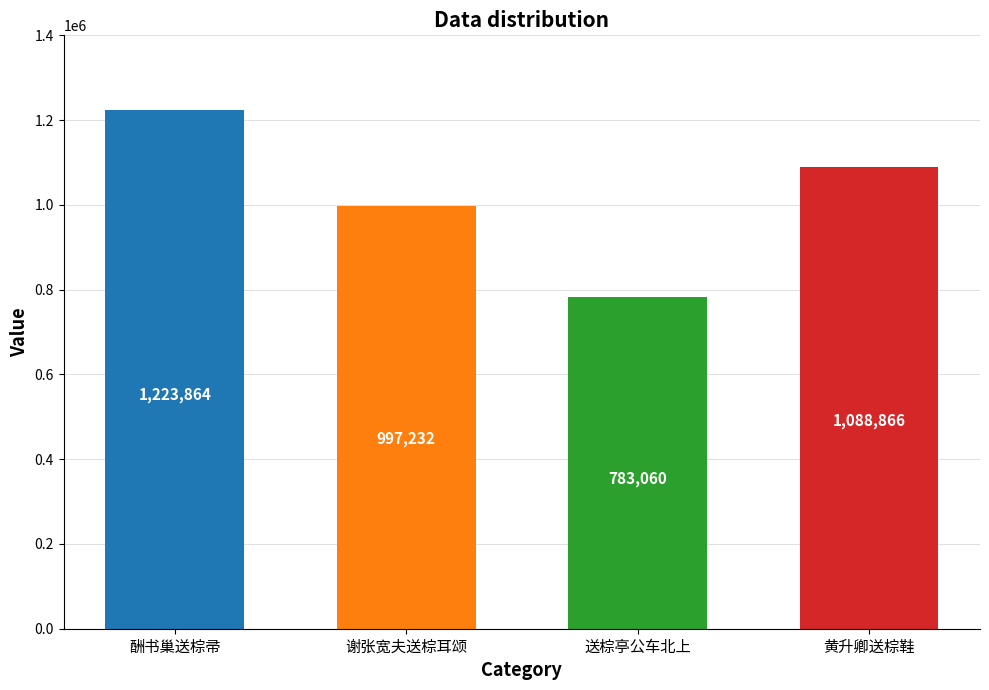

What is the maximum value shown in the chart?

1223864